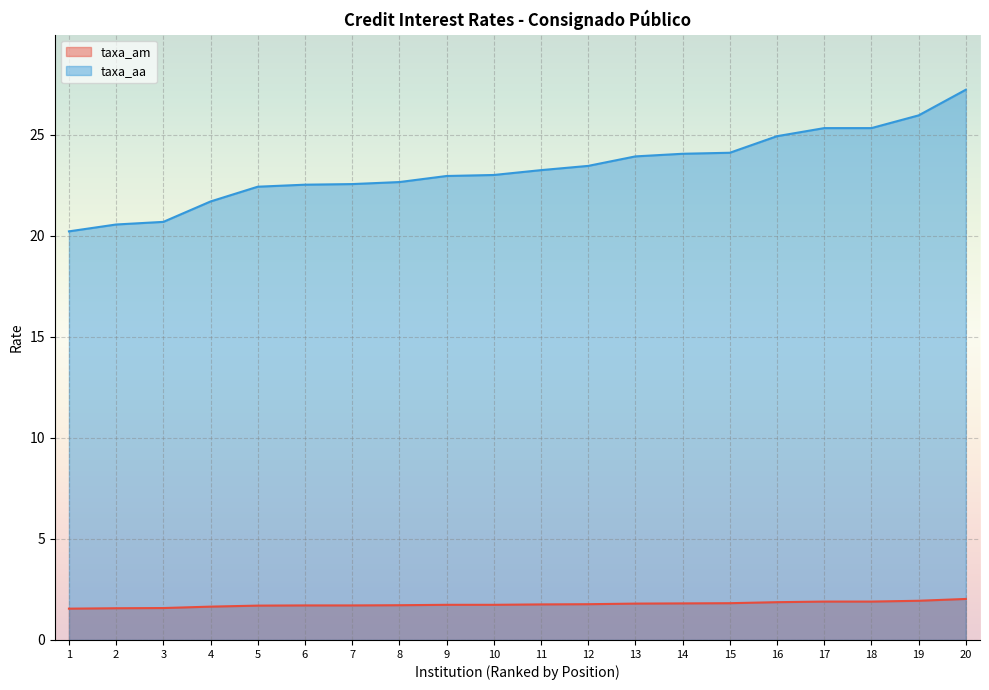

True or false: taxa_am has a value of 1.6 at 1.

True